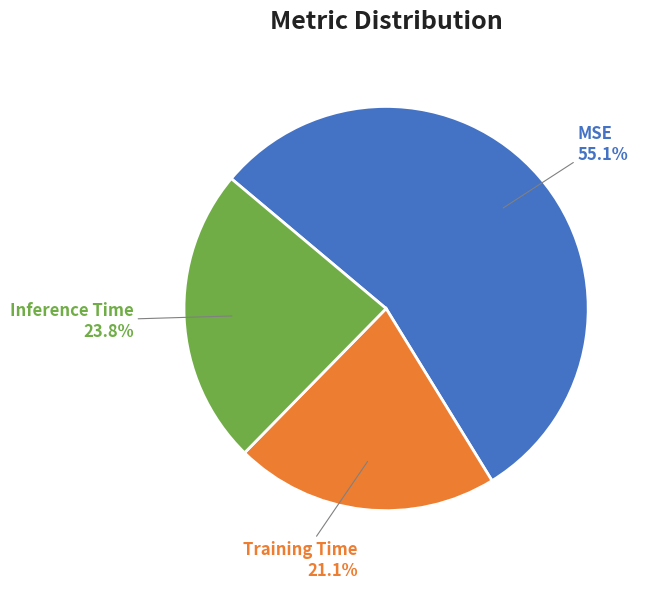

Which has a higher value, Training Time or Inference Time?

Inference Time